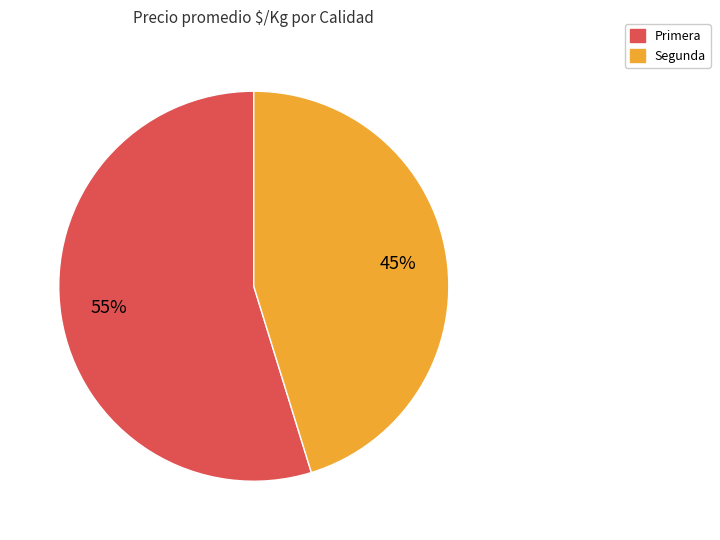

Does any single category account for the majority?

Yes